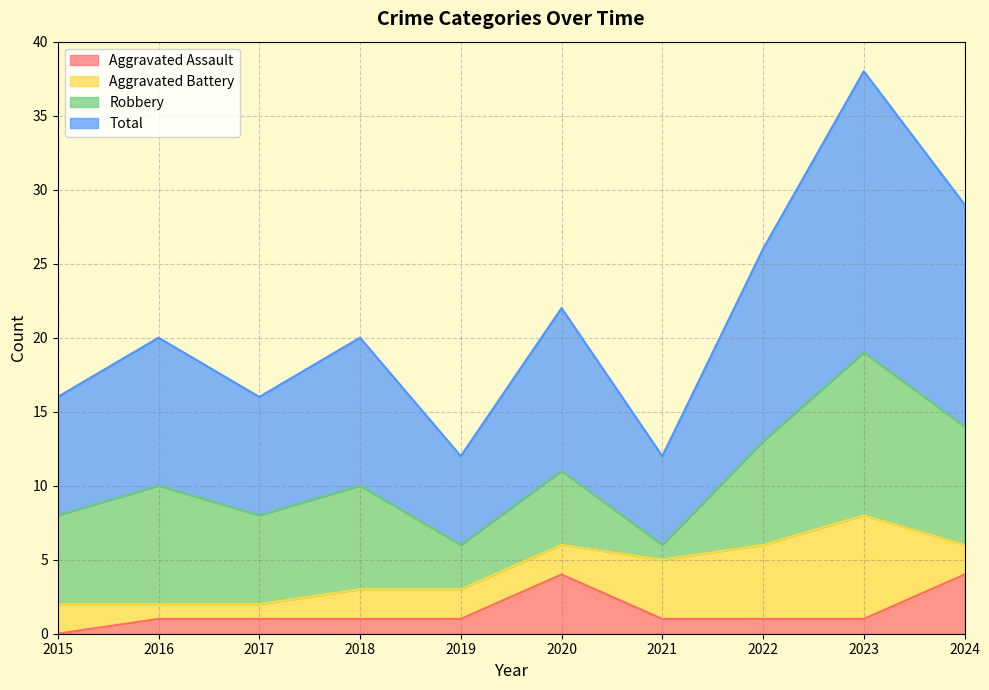

True or false: Aggravated Assault has a value of 1 at 2018.

True